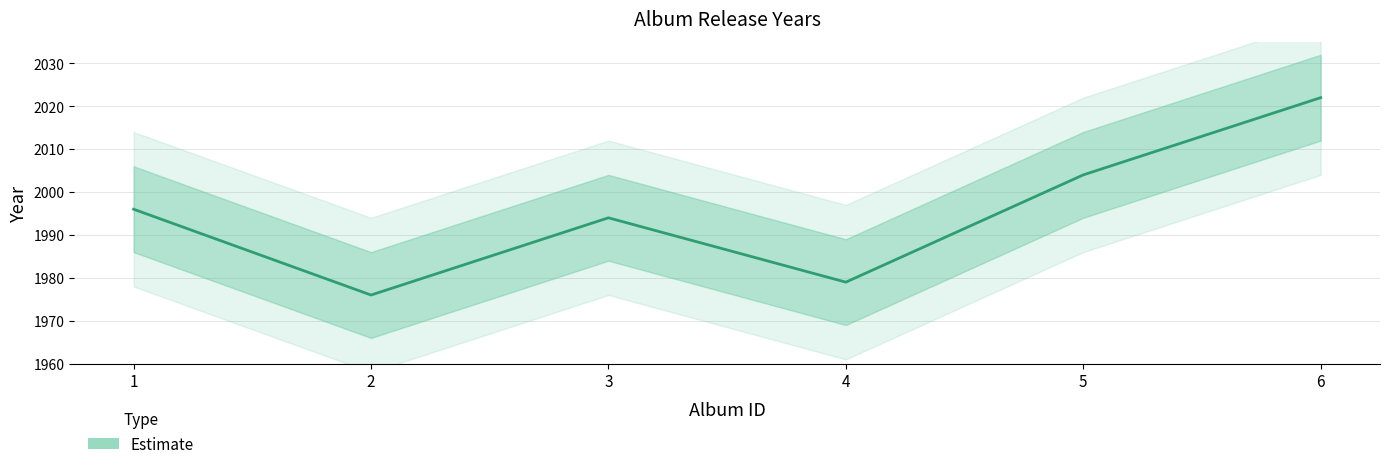

Is it true that the value at 2 is 722?

False